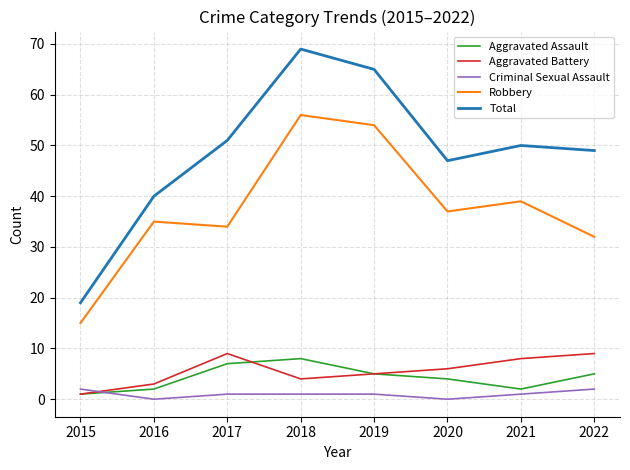

At which label does Total reach its minimum?

2015